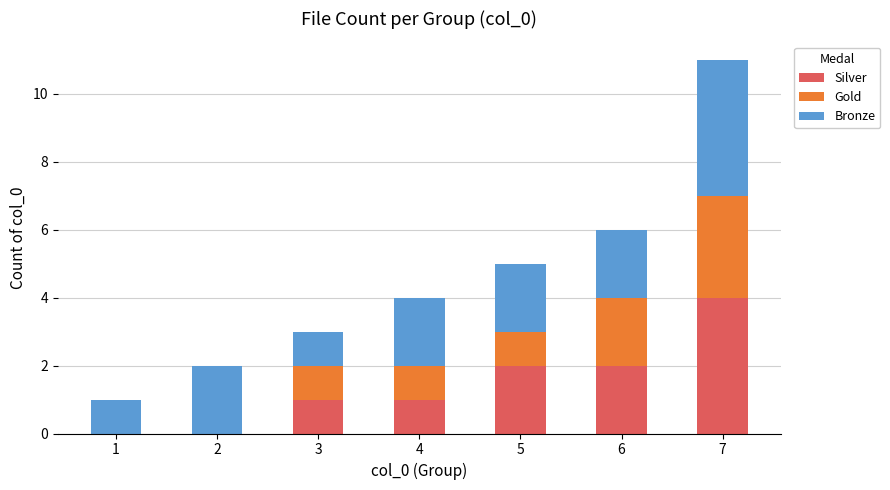

Does the chart contain stacked bars?

Yes